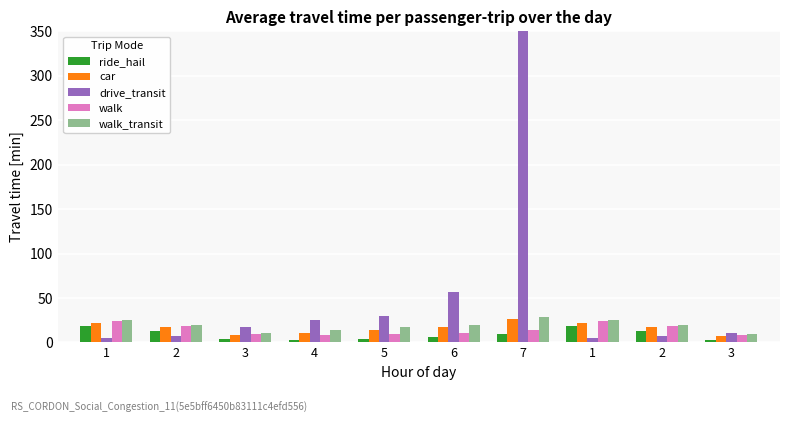

Are the bars horizontal?

No